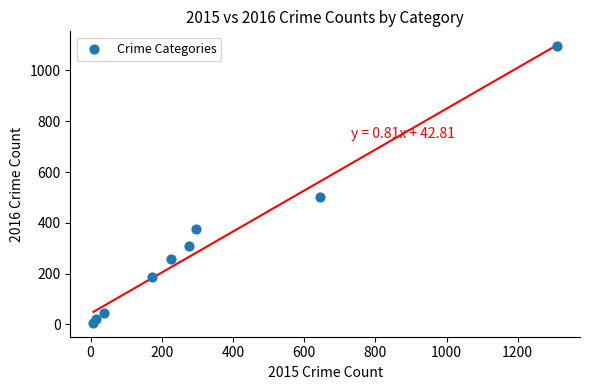

What Y value in the scatter plot is closest to 550?

500